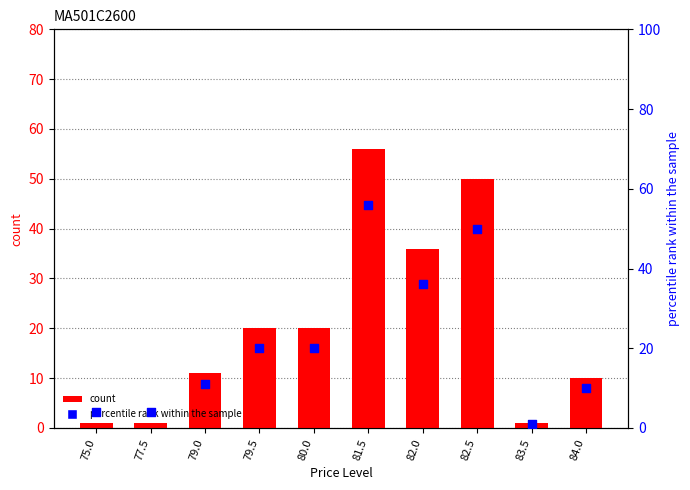

Which series reaches the maximum Y coordinate?

count